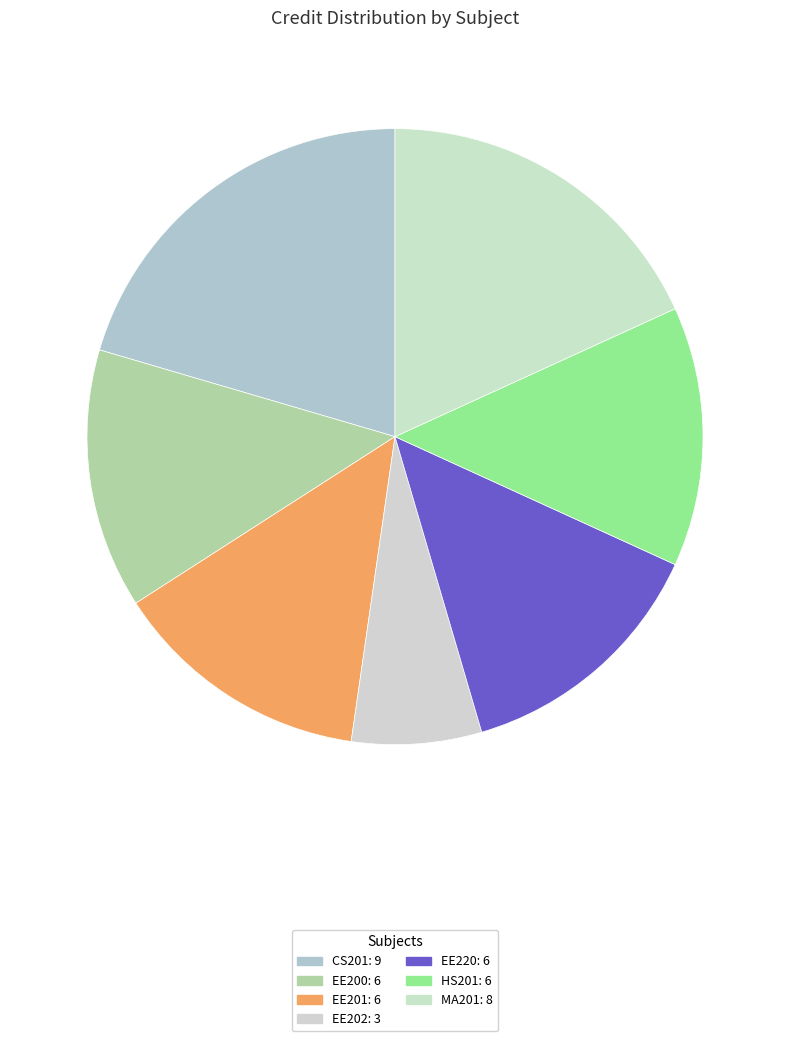

Count the number of slices in the pie.

7